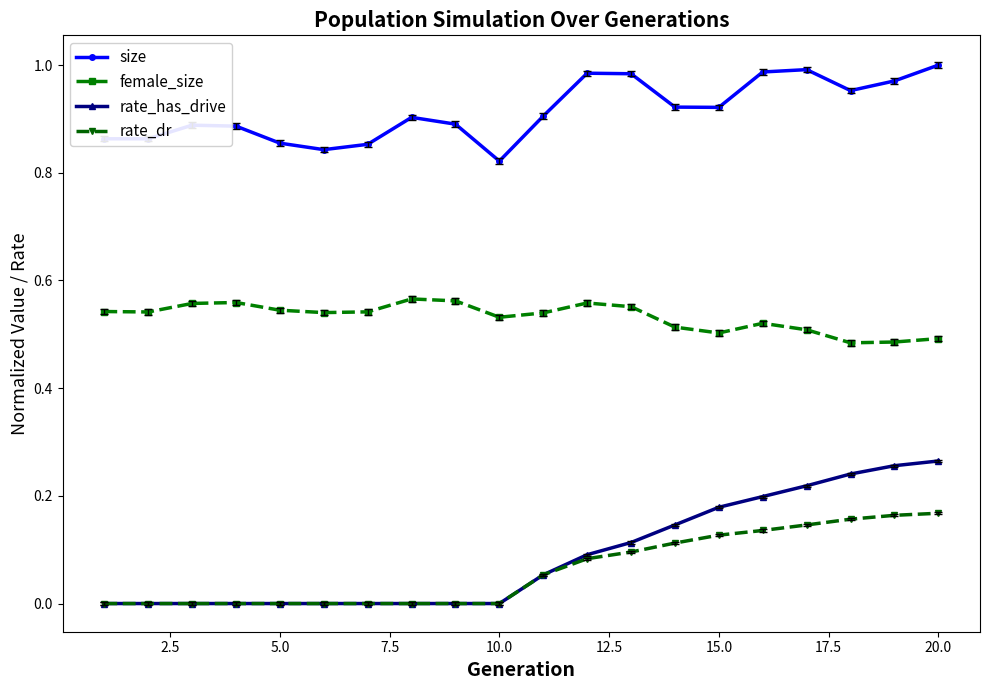

Which series has the largest range (max minus min)?

rate_has_drive